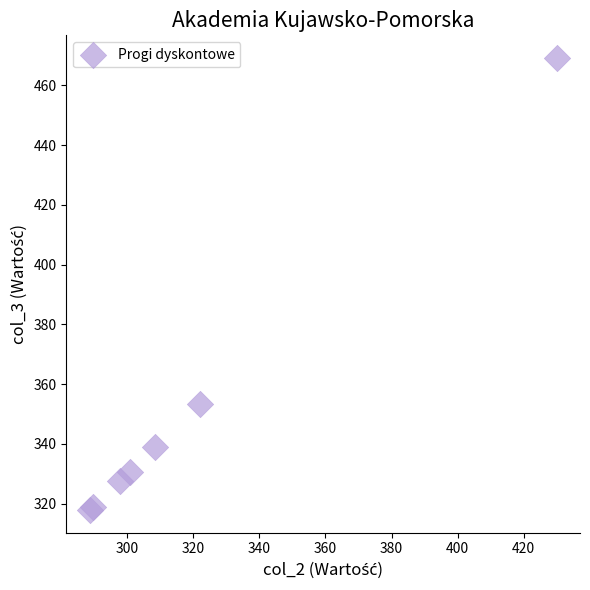

What Y value in the scatter plot is closest to 393?

353.4